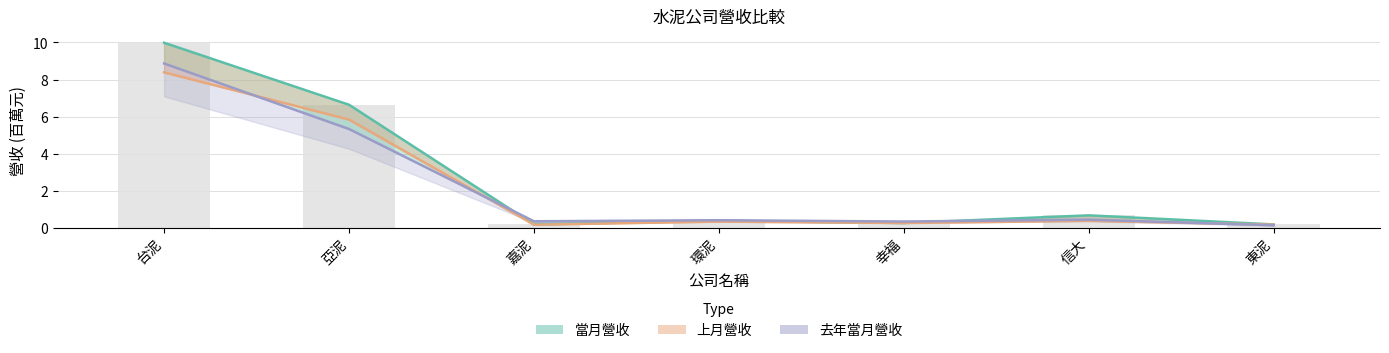

What is the sum of the 當月營收 values at 嘉泥 and 幸福?

0.4